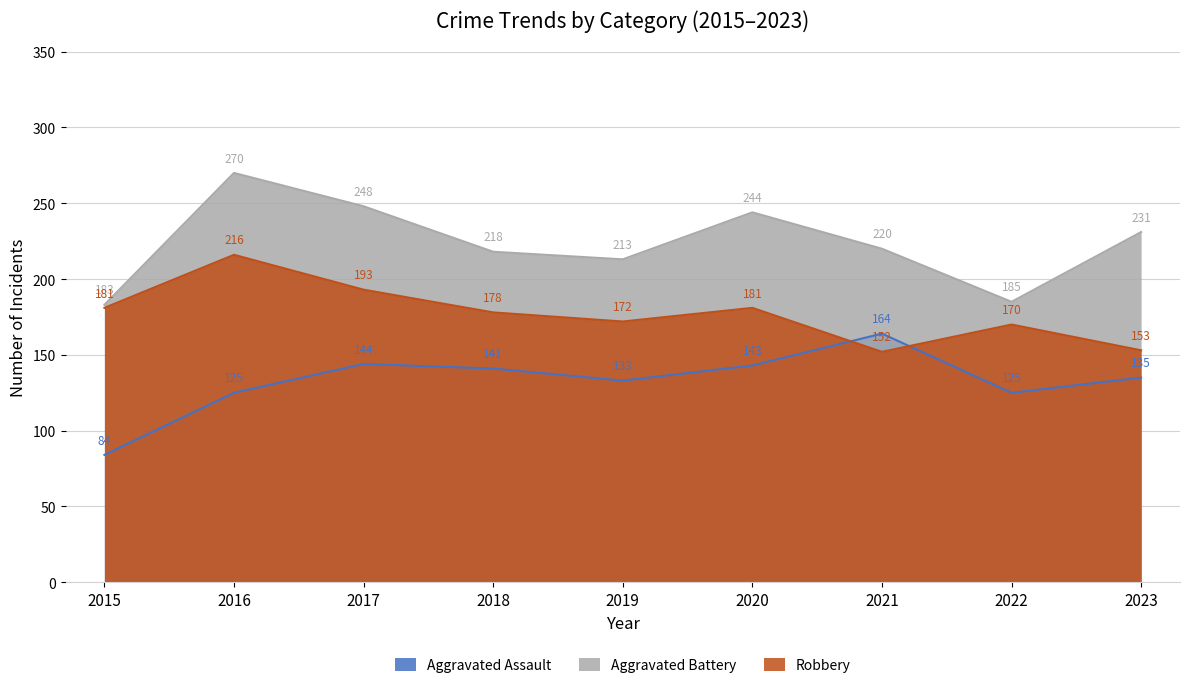

What is the difference between the second highest and second lowest values in the Robbery series?

40